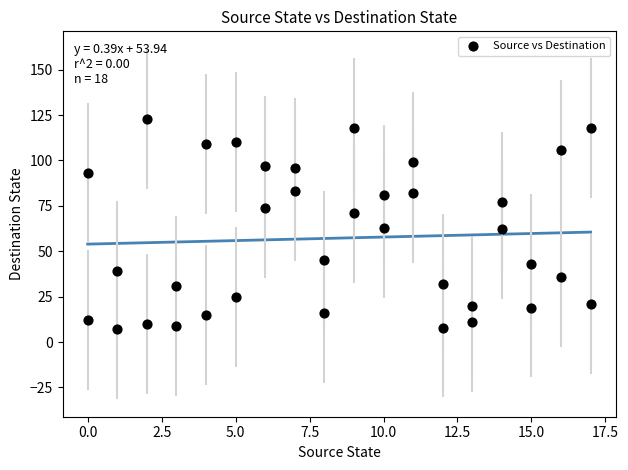

What is the range of X values (max minus min)?

17